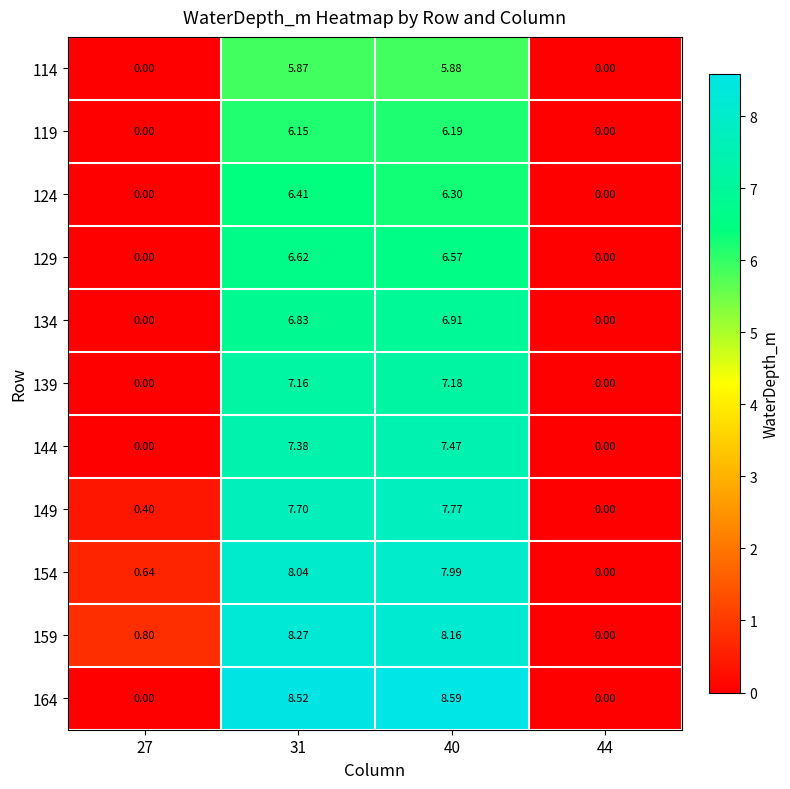

Is the value of 114 at 44 greater than the value of 119 at 40?

No